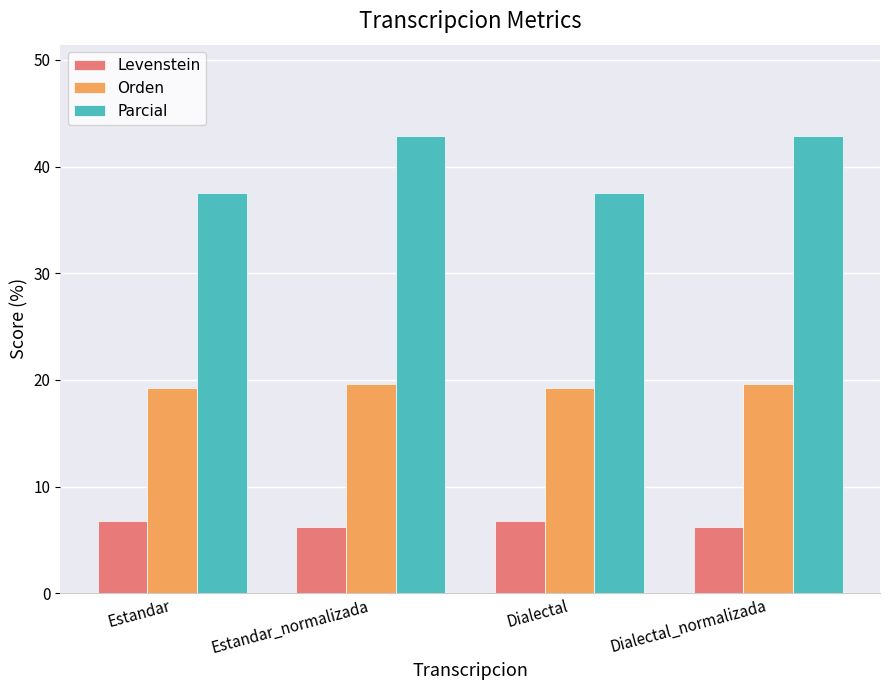

Are the bars grouped side by side (vs. stacked)?

Yes